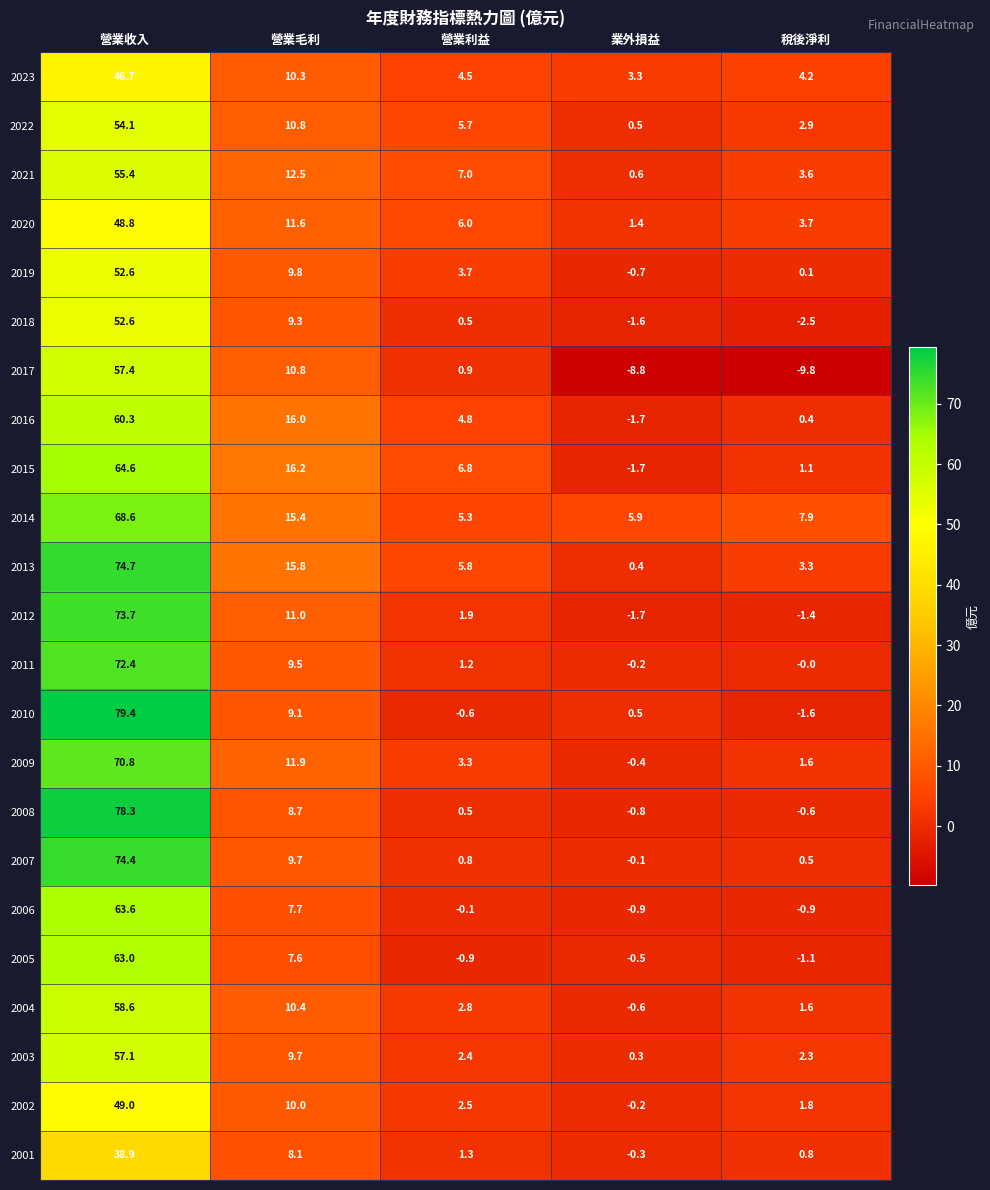

What is the maximum value shown in the chart?

79.4